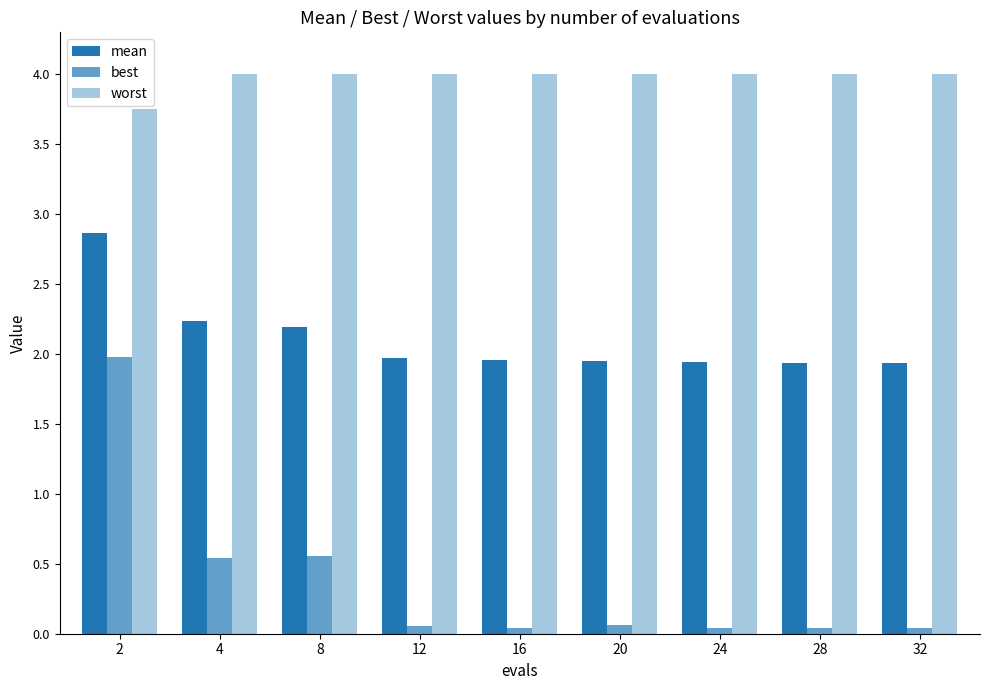

How many bars are there in total?

27